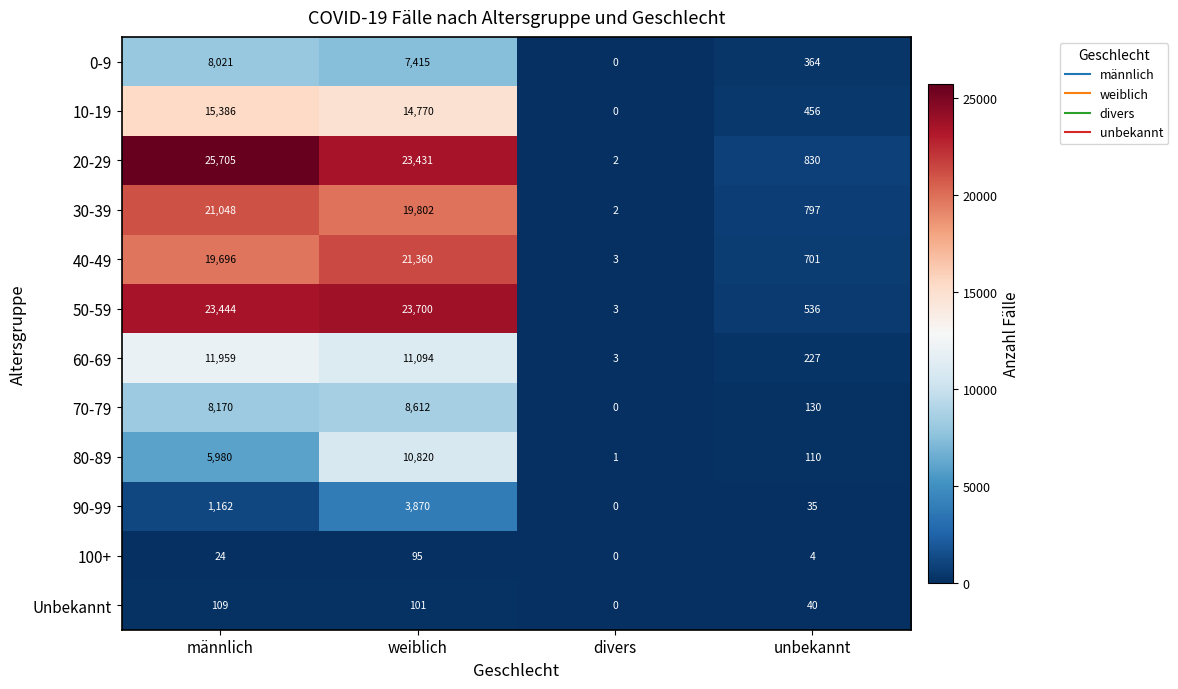

At which category is the sum across all series the highest?

weiblich